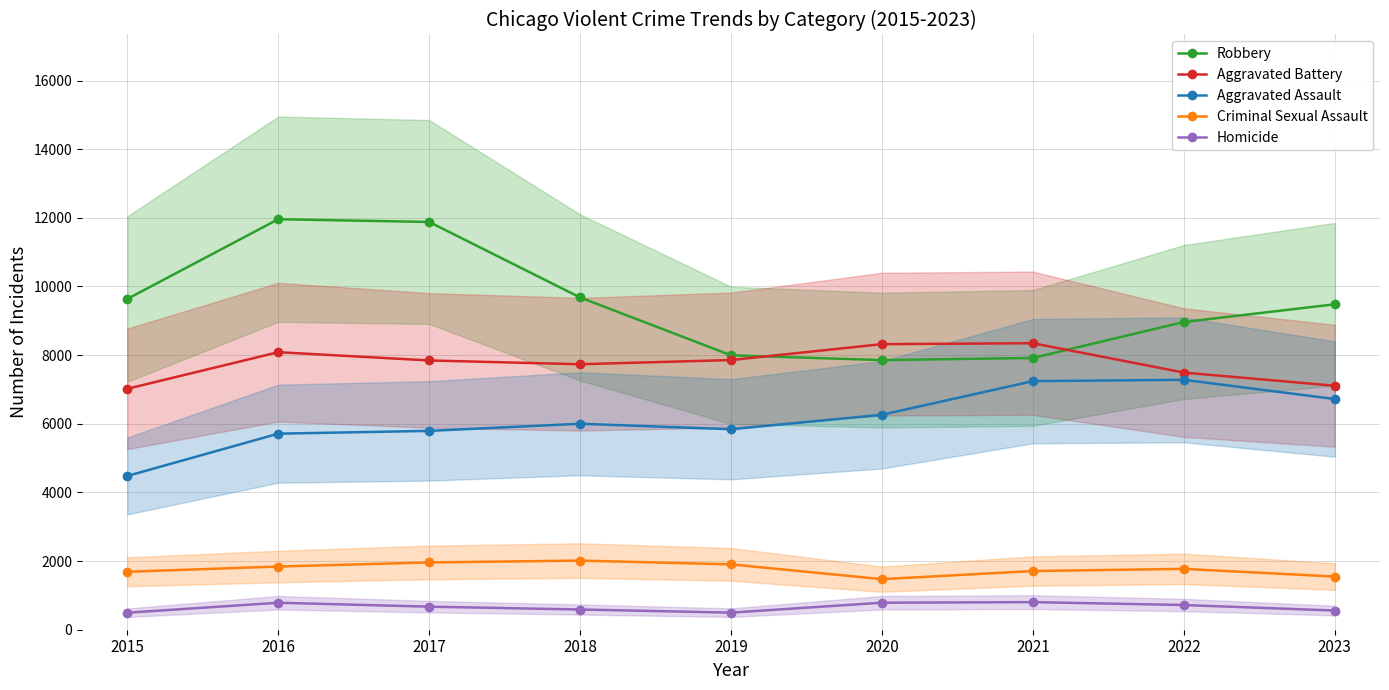

At 2018, list the series in order from largest to smallest.

Robbery, Aggravated Battery, Aggravated Assault, Criminal Sexual Assault, Homicide